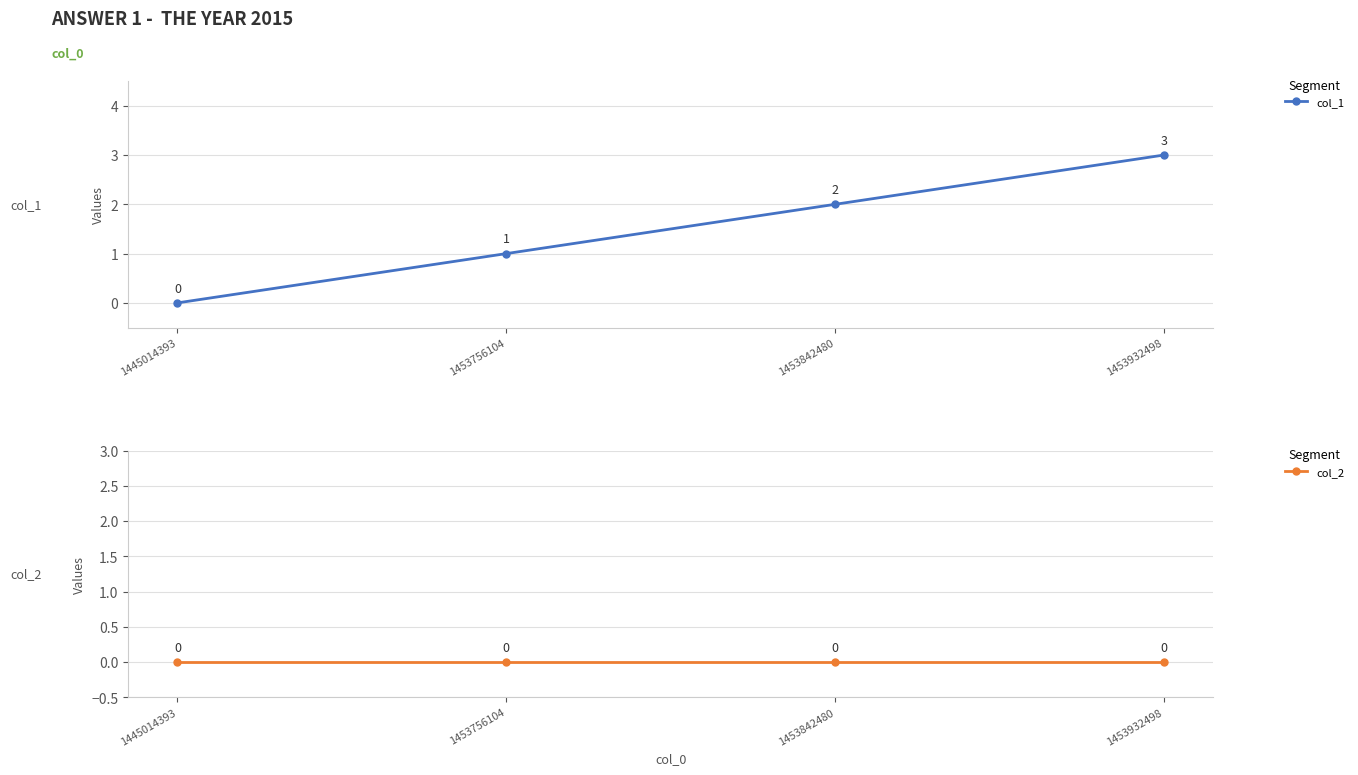

What is the difference between the highest and lowest values at 1453756104?

1